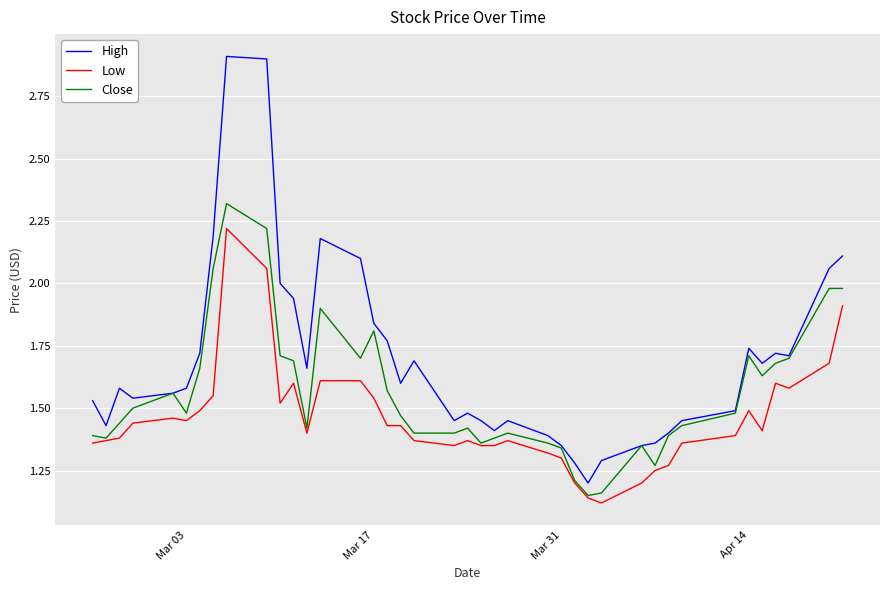

What is the maximum value shown in the chart?

2.9